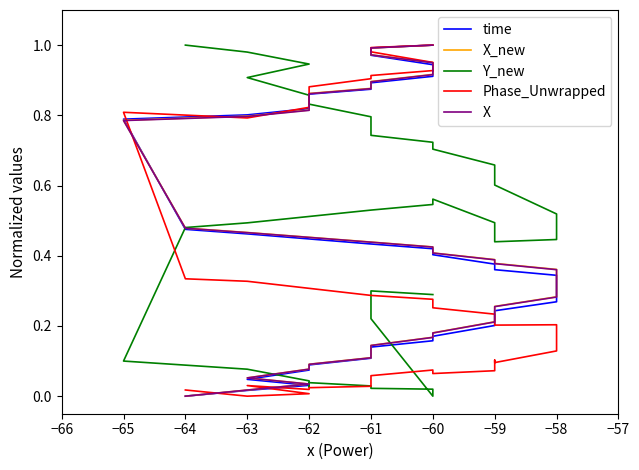

Which series has the largest total across all categories?

Y_new